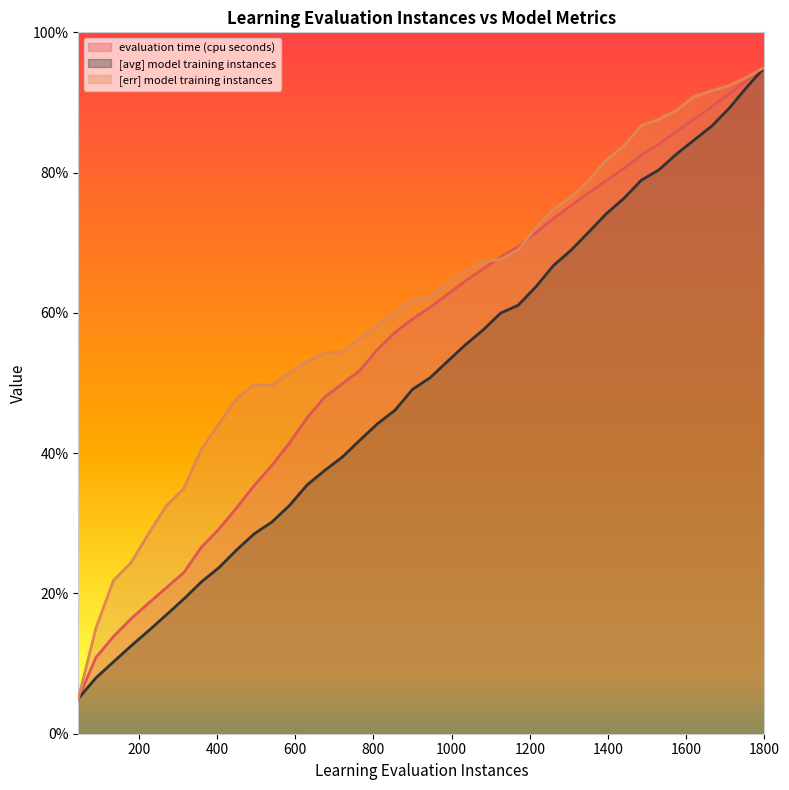

Reading right to left, transcribe all the data shown in this chart.

evaluation time (cpu seconds): 1800=95.0	1755=93.2	1710=91.3	1665=89.4	1620=87.6	1575=85.9	1530=84.1	1485=82.5	1440=80.6	1395=78.8	1350=77.1	1305=75.3	1260=73.4	1215=71.4	1170=69.5	1125=68.0	1080=66.3	1035=64.5	990=62.7	945=60.8	900=59.1	855=57.2	810=54.8	765=51.8	720=49.9	675=48.0	630=45.0	585=41.4	540=38.2	495=35.4	450=32.2	405=29.2	360=26.6	315=23.0	270=20.8	225=18.6	180=16.4	135=13.9	90=10.9	45=5.0
[avg] model training instances: 1800=95.0	1755=92.2	1710=89.2	1665=86.6	1620=84.6	1575=82.6	1530=80.4	1485=78.9	1440=76.3	1395=74.1	1350=71.5	1305=68.9	1260=66.7	1215=63.7	1170=61.1	1125=60.0	1080=57.5	1035=55.4	990=53.1	945=50.8	900=49.1	855=46.1	810=44.2	765=41.8	720=39.4	675=37.5	630=35.5	585=32.5	540=30.2	495=28.5	450=26.2	405=23.7	360=21.7	315=19.2	270=16.9	225=14.7	180=12.5	135=10.2	90=8.0	45=5.0
[err] model training instances: 1800=95.0	1755=93.6	1710=92.4	1665=91.7	1620=90.8	1575=88.9	1530=87.6	1485=86.7	1440=83.8	1395=81.8	1350=78.8	1305=76.5	1260=74.7	1215=72.1	1170=69.0	1125=67.7	1080=67.3	1035=65.9	990=64.2	945=62.3	900=61.9	855=60.0	810=58.2	765=56.4	720=54.5	675=54.3	630=53.1	585=51.4	540=49.7	495=49.8	450=47.8	405=44.2	360=40.6	315=35.0	270=32.5	225=28.6	180=24.4	135=21.9	90=15.0	45=5.0